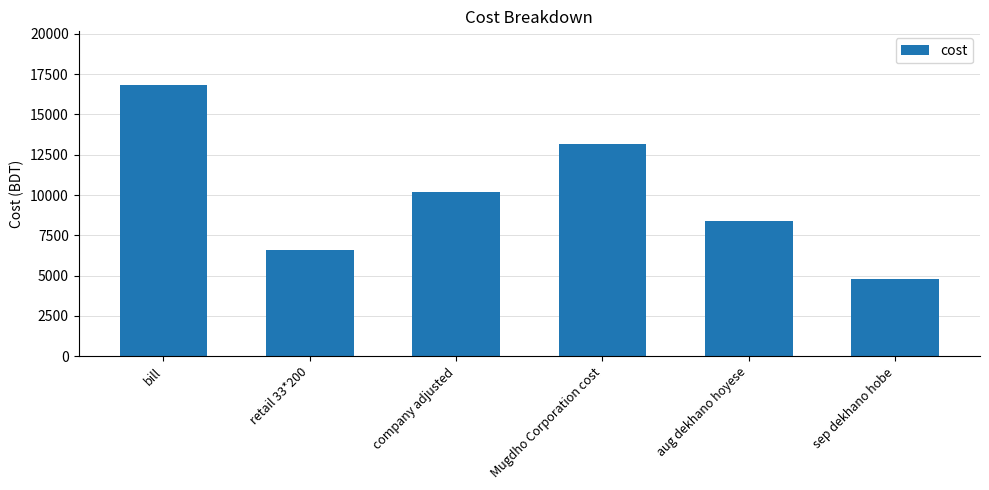

What is the average value?

10000